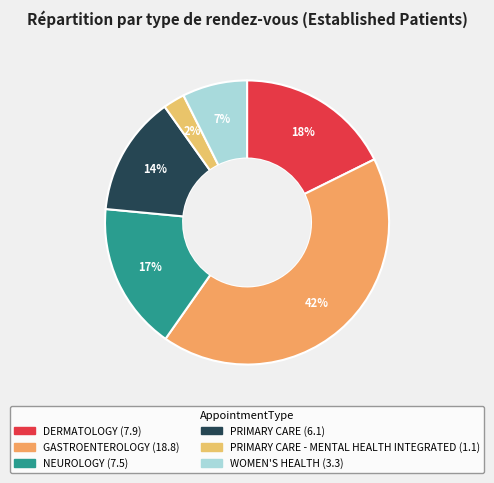

How many slices are in this pie chart?

6